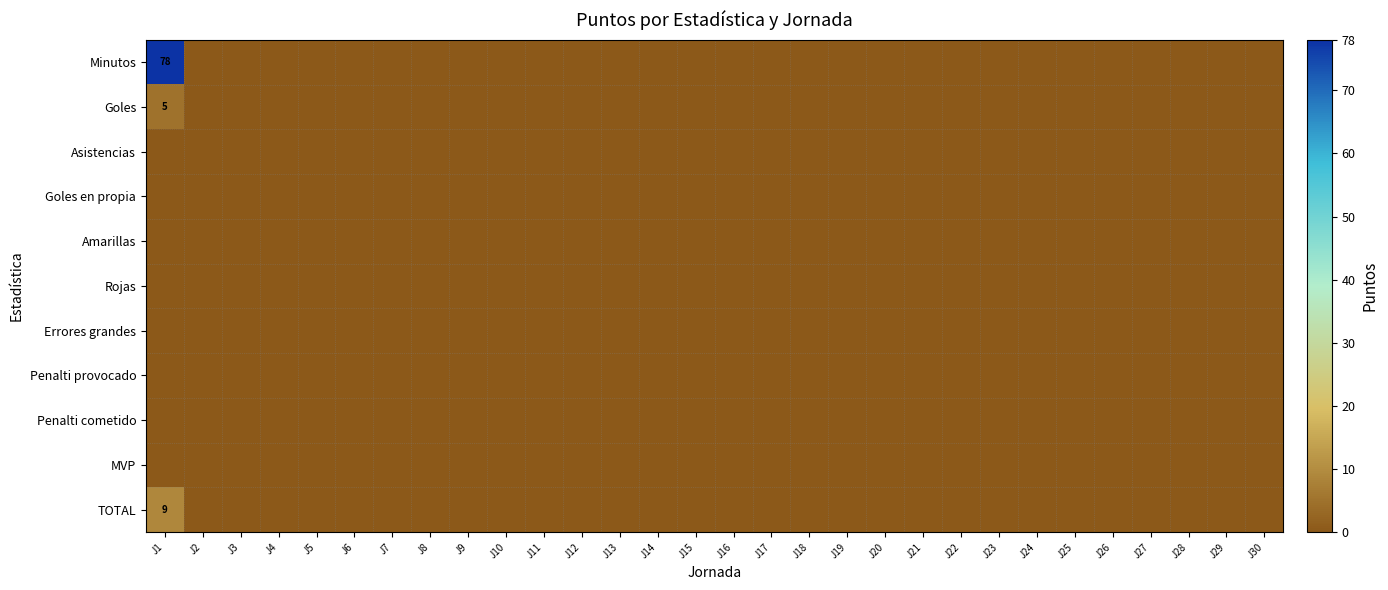

At which category does the chart reach its minimum across all series?

J2